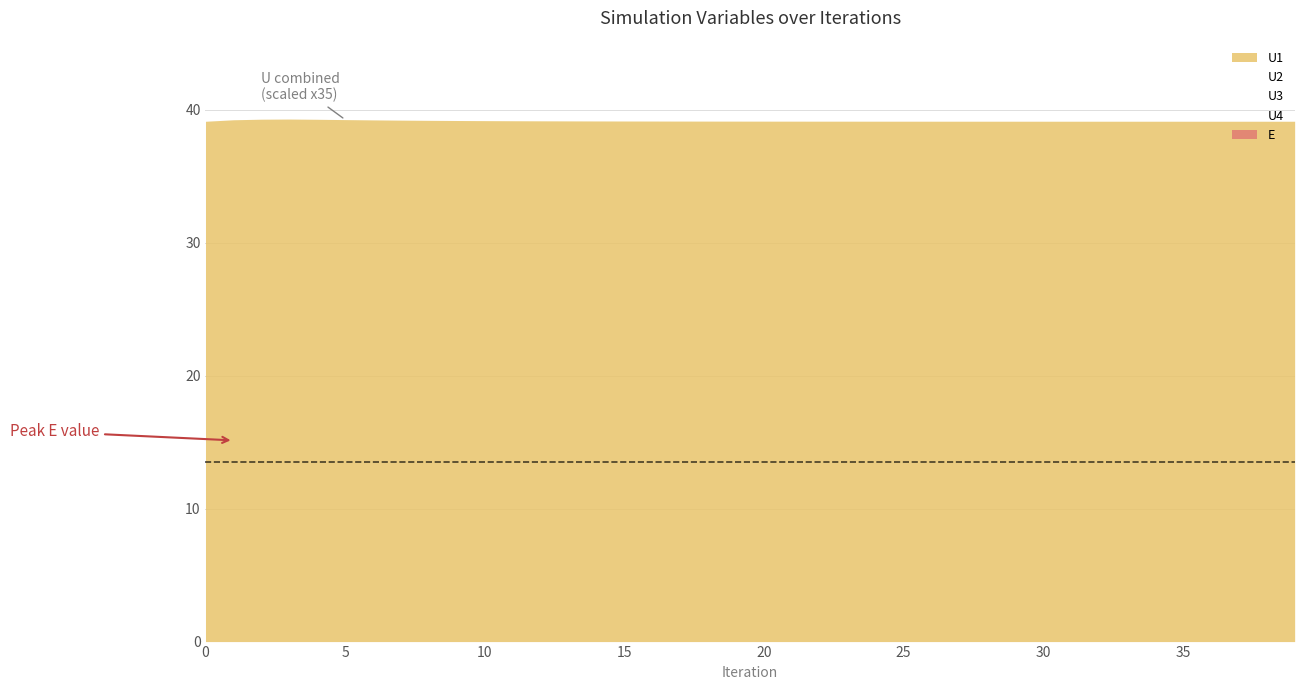

Between 23 and 39, which is larger?

39